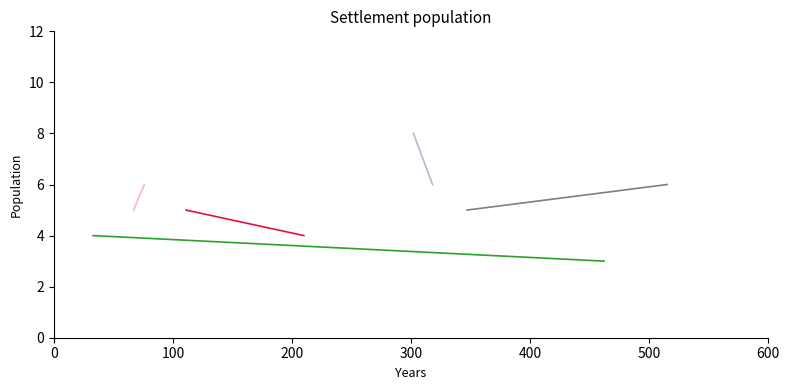

How many data points does each series have?

2